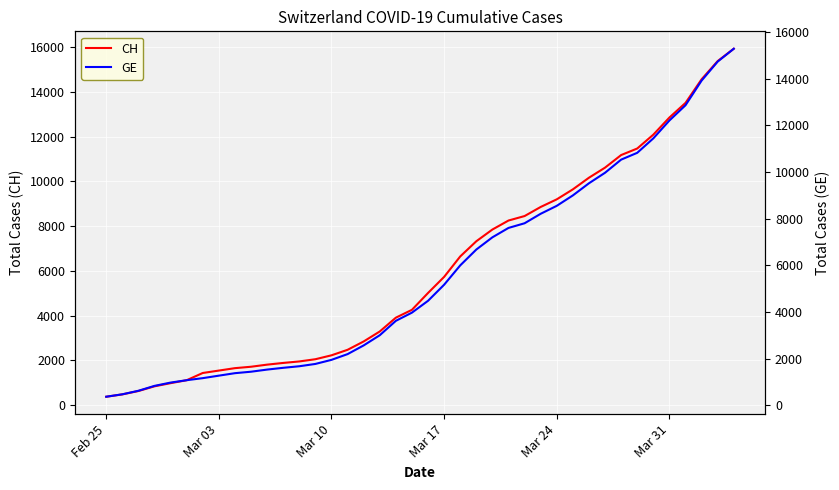

True or false: CH and GE cross at least once.

False